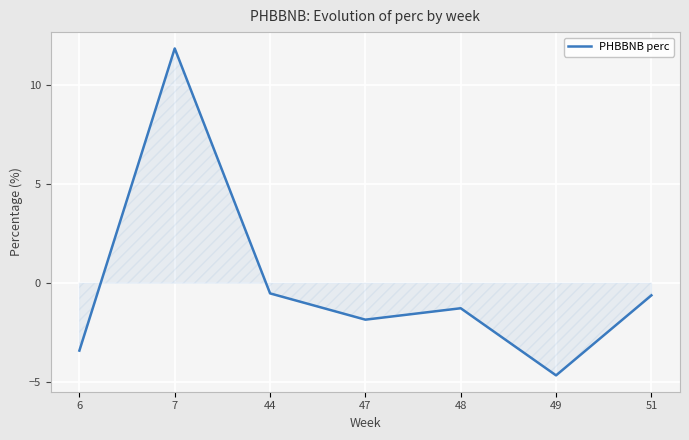

Which category has the highest value across all series?

7